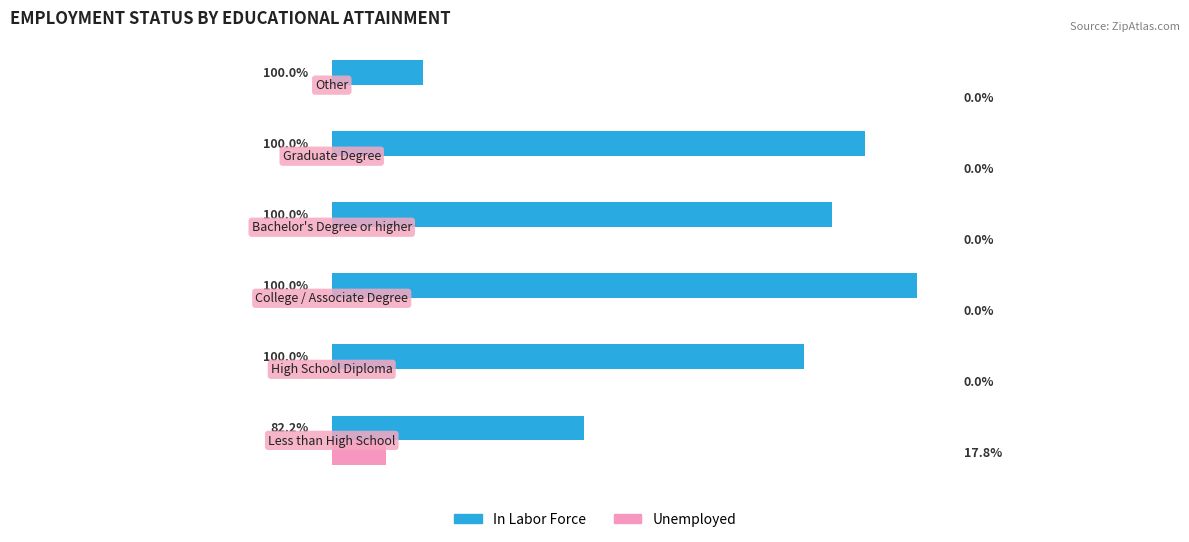

What are all the series names shown in the legend?

In Labor Force, Unemployed